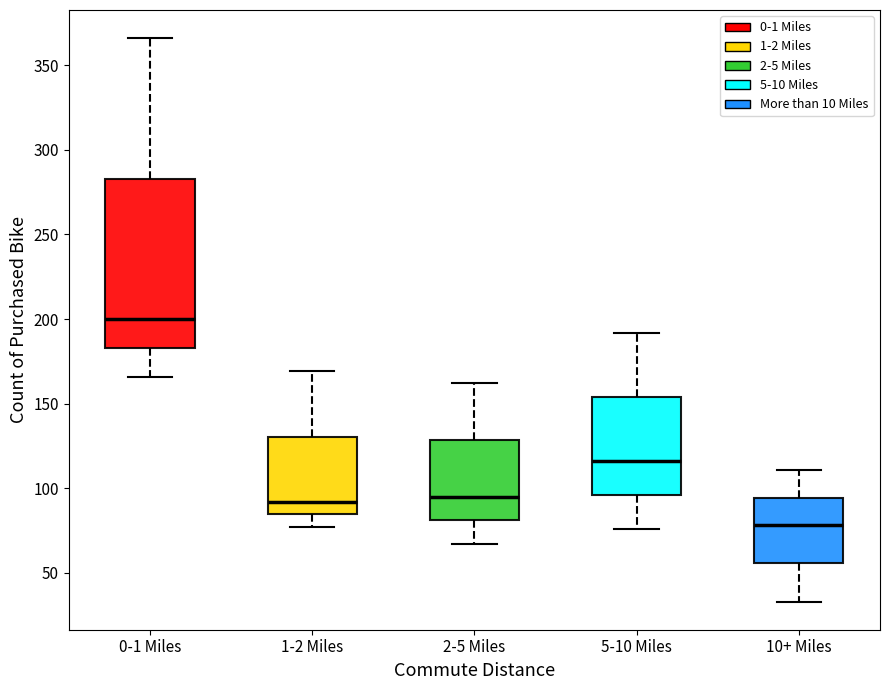

Reading left to right, read every box against the y-axis: the position of its median line, the range the box covers, and the ends of its whiskers. The values are not printed on the chart, so give them approximately, as read against the axis.

0-1 Miles: median 200, box 185 to 285, whiskers 165 to 365
1-2 Miles: median 90, box 85 to 130, whiskers 75 to 170
2-5 Miles: median 95, box 80 to 130, whiskers 65 to 160
5-10 Miles: median 115, box 95 to 155, whiskers 75 to 190
10+ Miles: median 80, box 55 to 95, whiskers 35 to 110